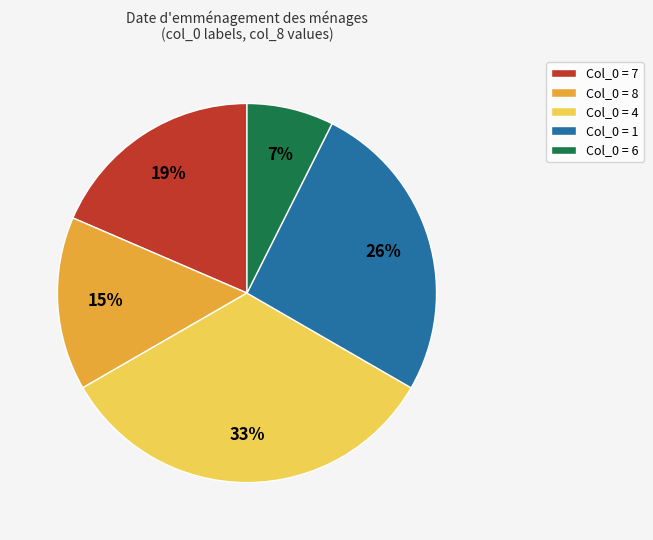

Approximately how many times larger is the value at Col_0 = 4 compared to Col_0 = 8?

2.2